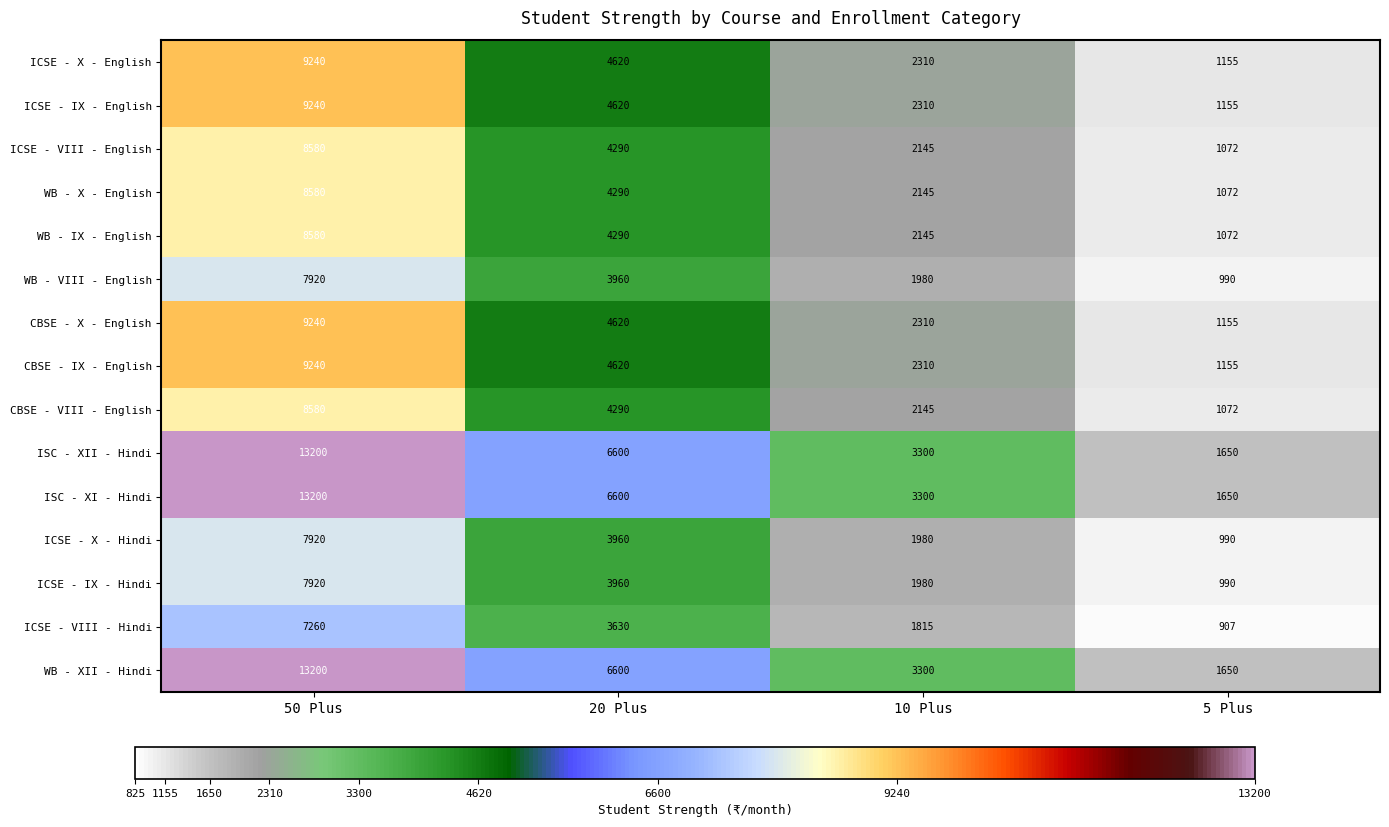

What is the sum of all CBSE - IX - English values?

17325